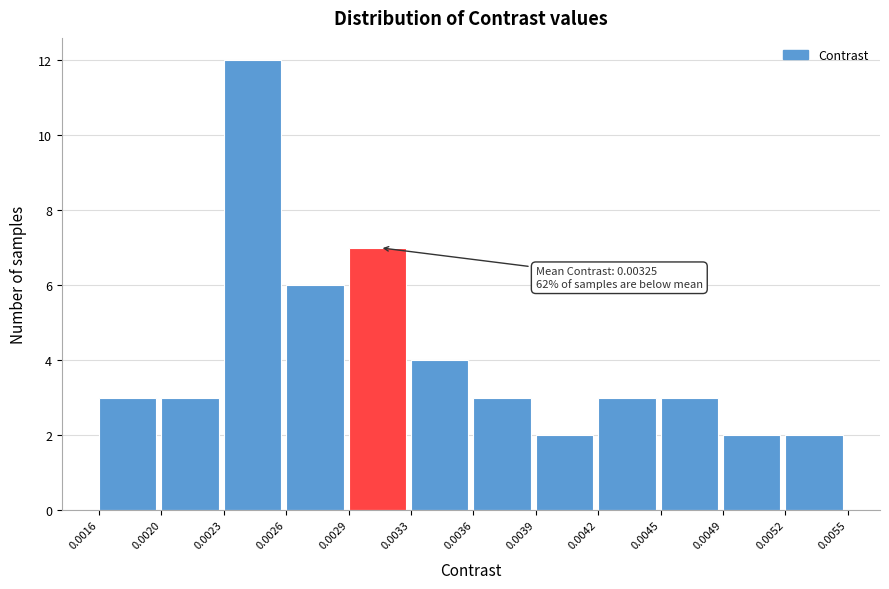

Reading left to right, transcribe all the data shown in this chart.

0.0016=3	0.0020=3	0.0023=12	0.0026=6	0.0029=7	0.0033=4	0.0036=3	0.0039=2	0.0042=3	0.0045=3	0.0049=2	0.0052=2